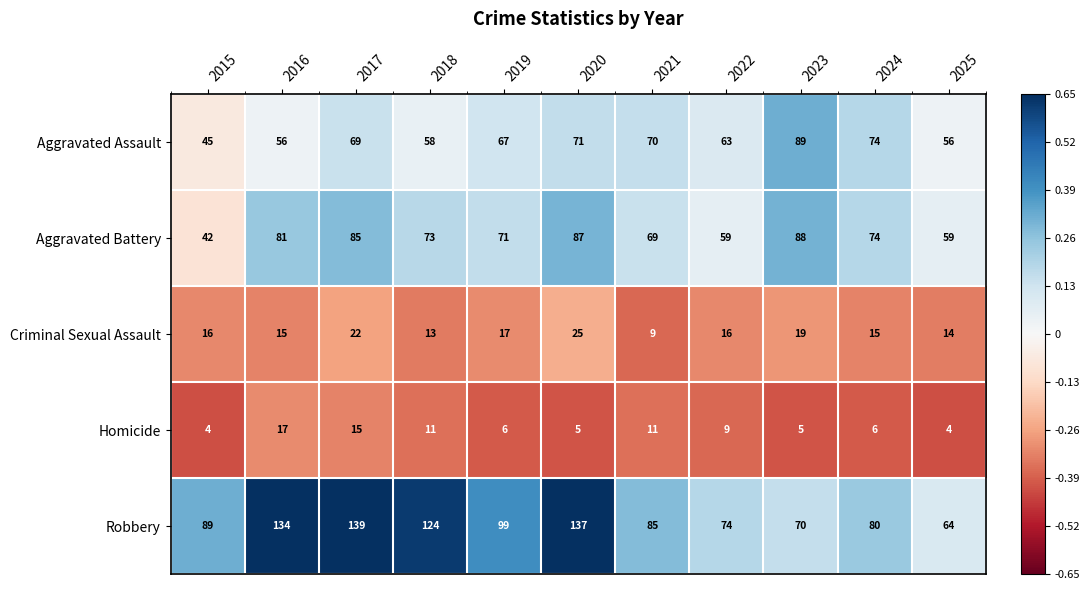

At which category is the sum across all series the highest?

2017